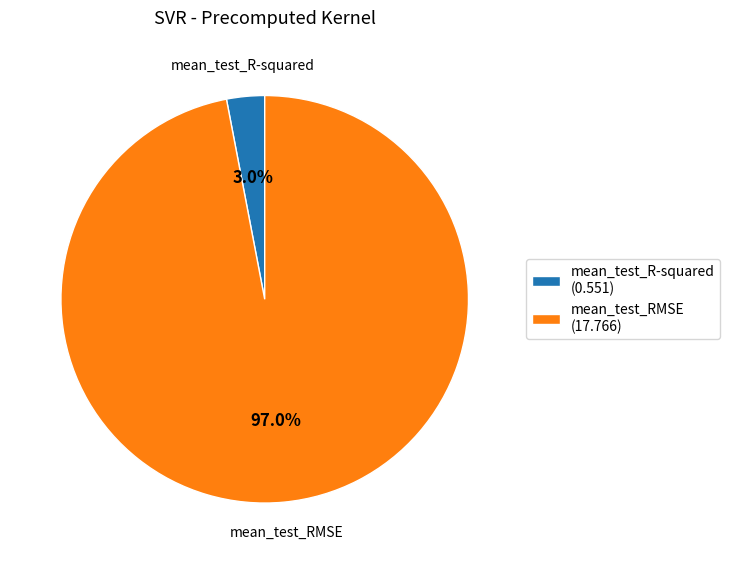

To the nearest percent, what is the combined percentage of mean_test_R-squared and mean_test_RMSE?

100%